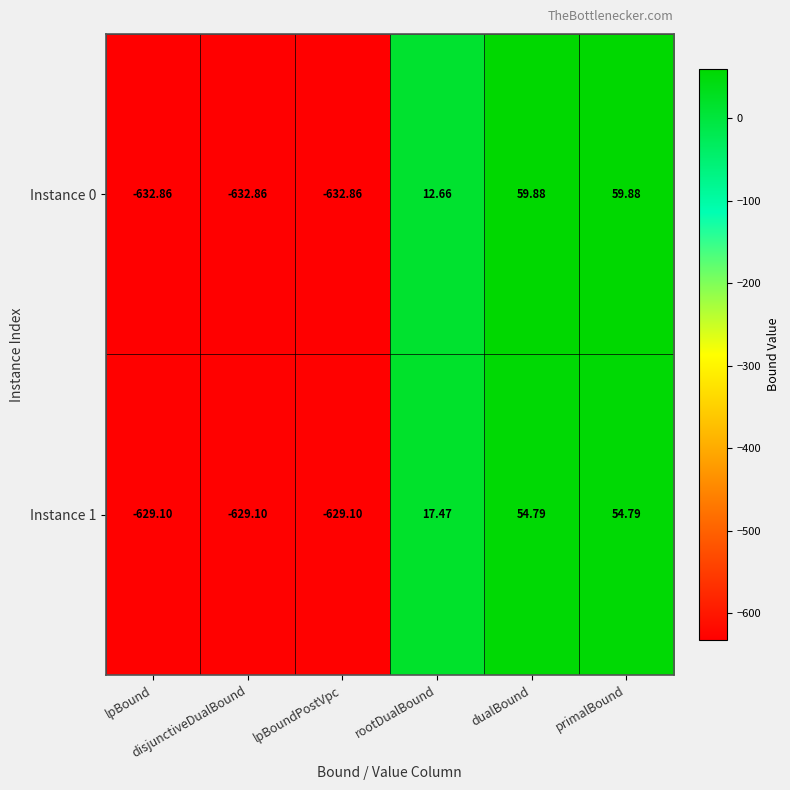

What is the spread (max minus min) of values at rootDualBound?

4.8